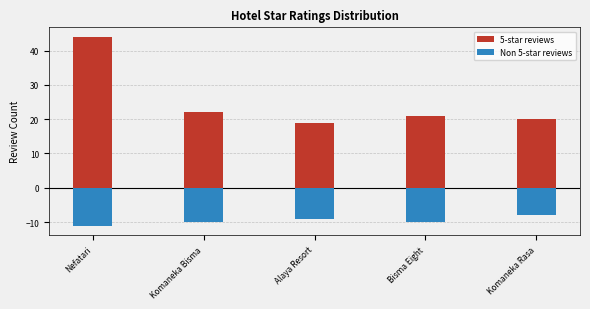

How many values in the 5-star reviews series exceed 21?

2